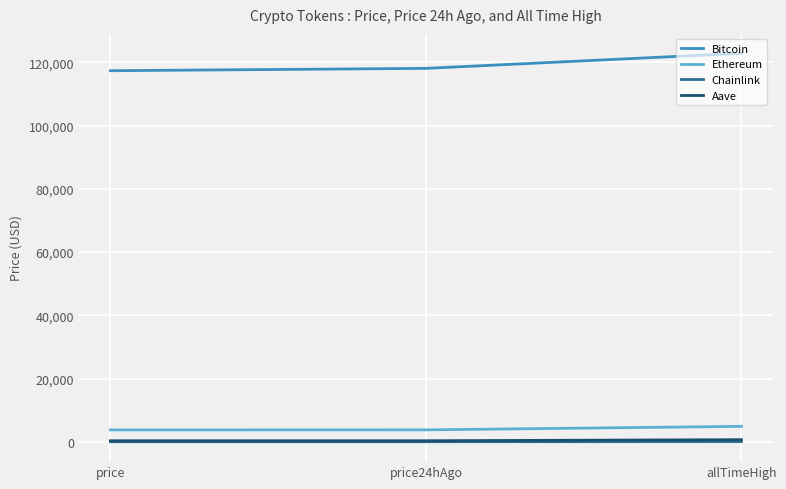

At which label is Bitcoin closest to 120086?

price24hAgo